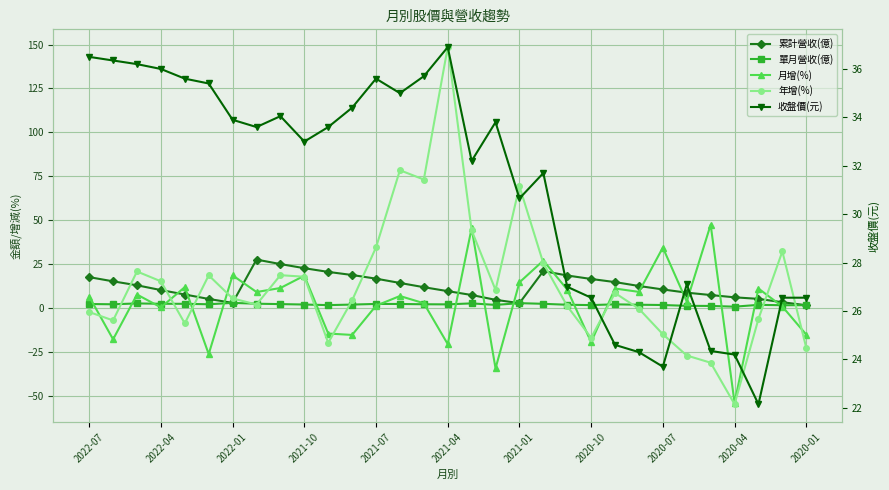

The value of 單月營收(億) at 2020-10 is 2.6. True or false?

True